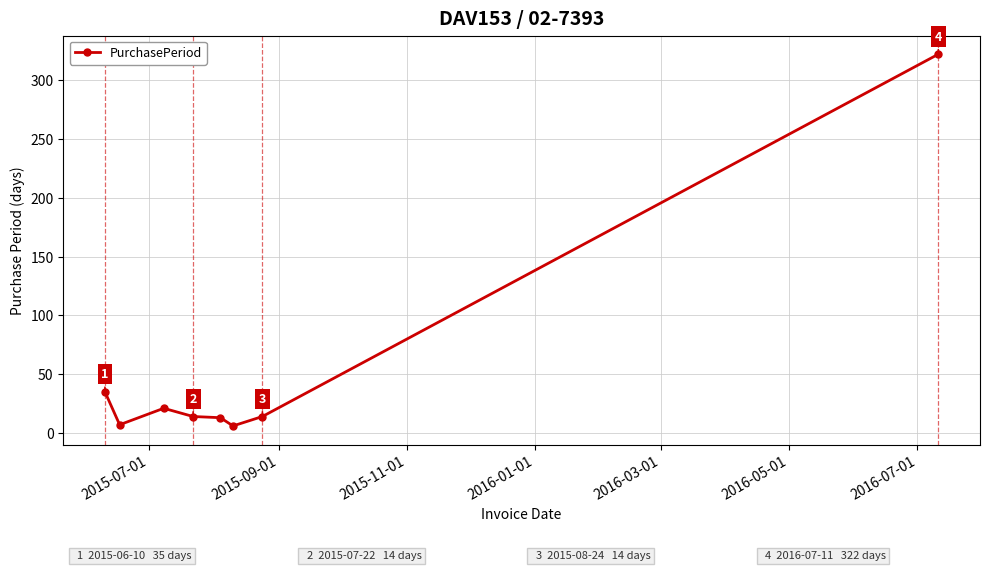

What is the greatest value displayed?

322